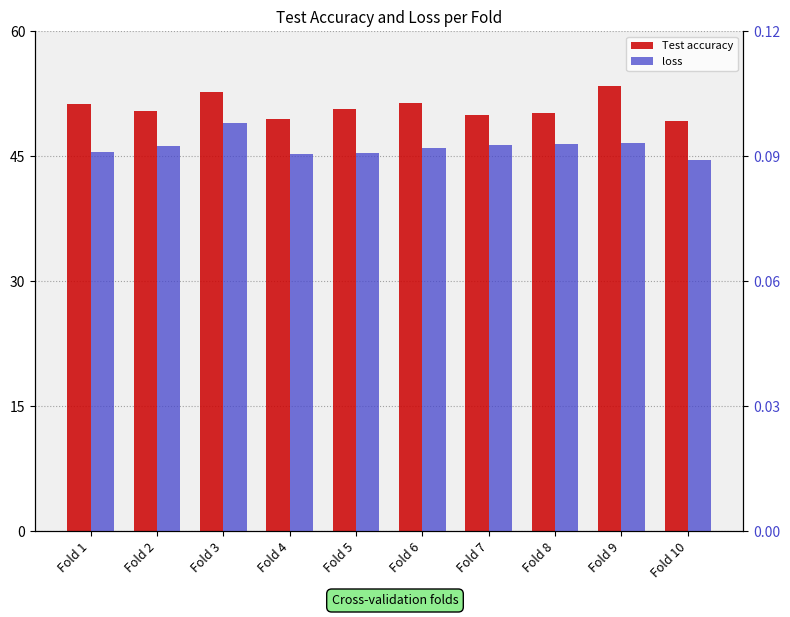

How many groups of bars are there?

10